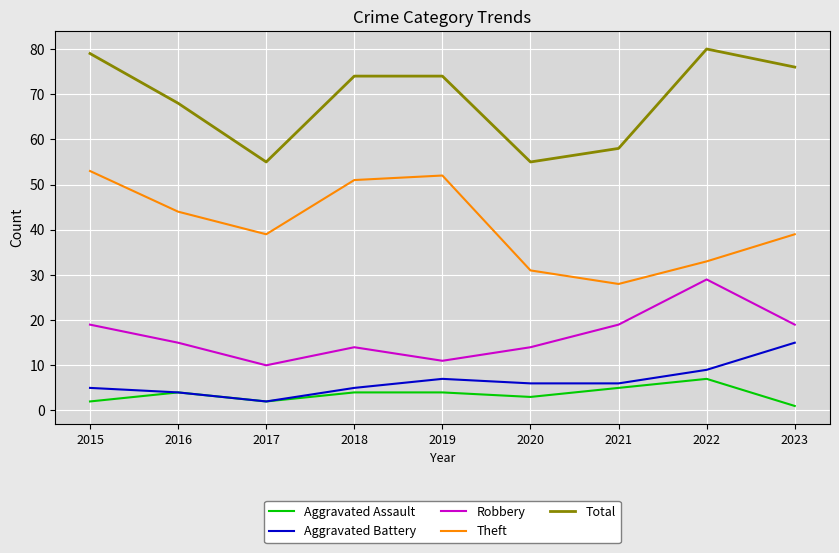

Which series has the largest total across all categories?

Total